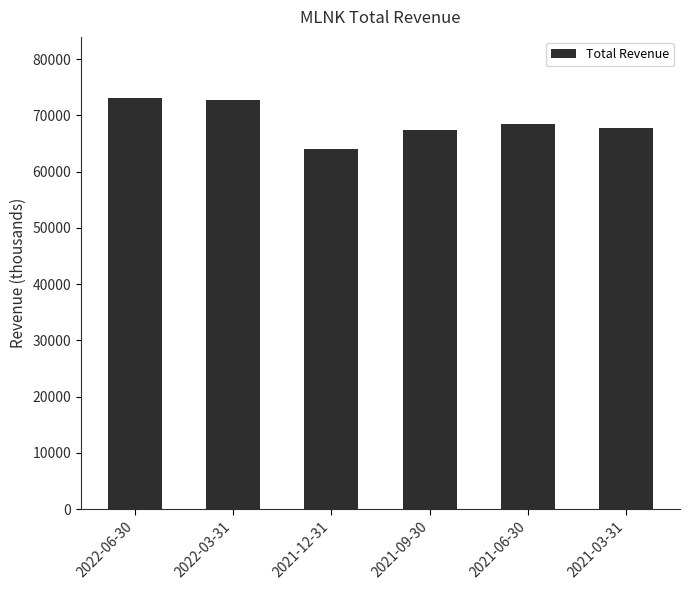

What is the sum of the values at 2021-12-31 and 2022-03-31?

136800